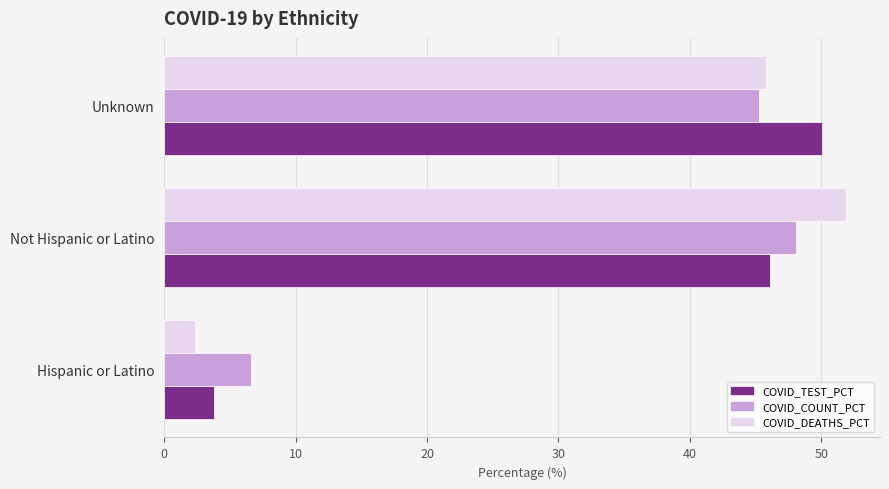

At which category is the sum across all series the highest?

Not Hispanic or Latino